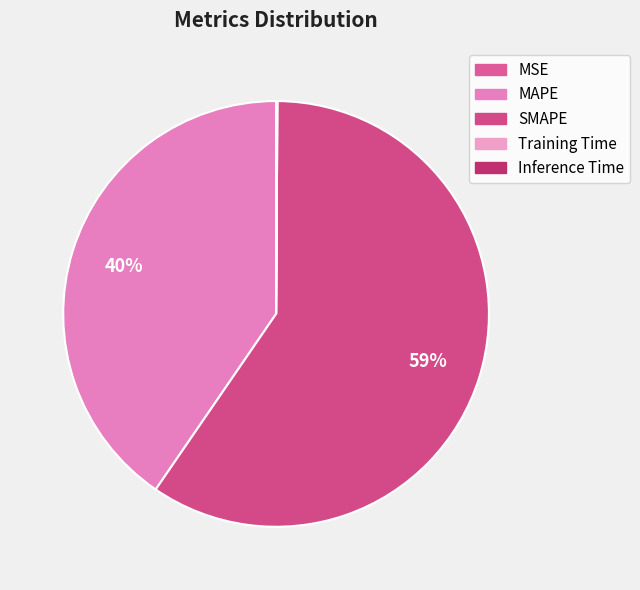

What is the largest slice in the pie chart?

SMAPE